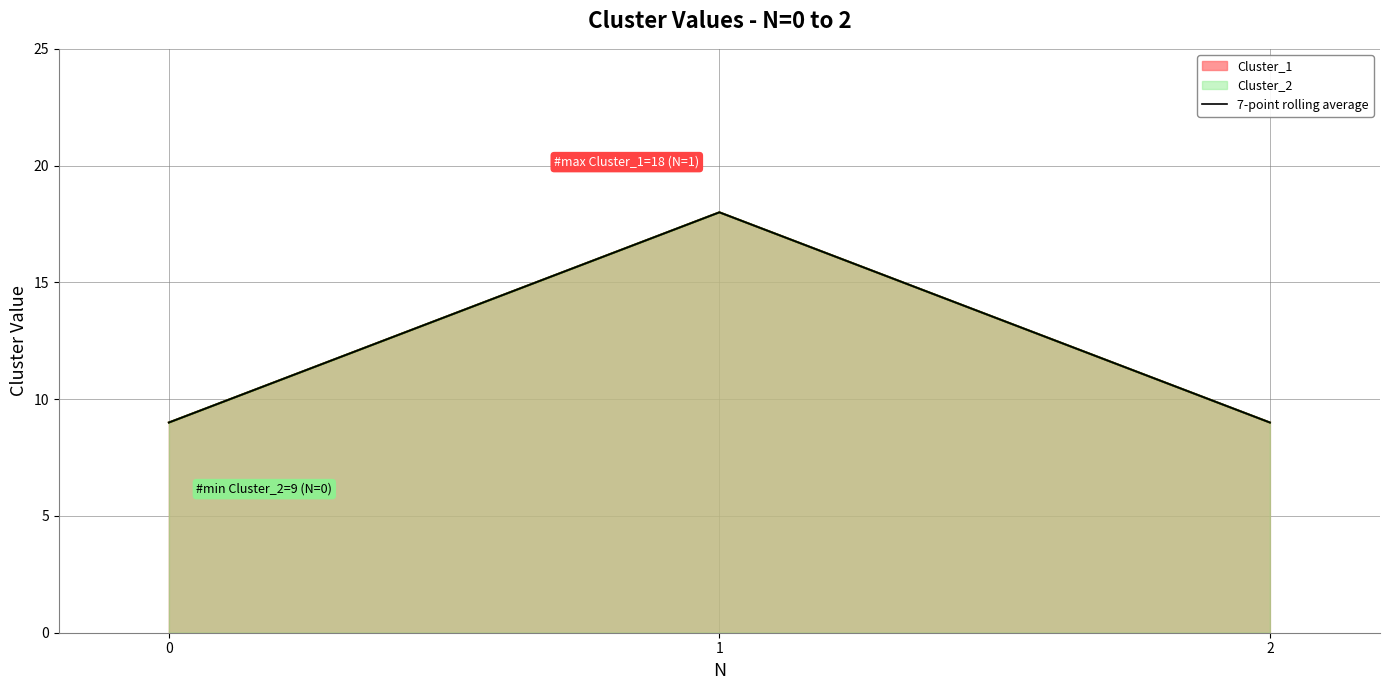

True or false: the data shows 9 at 0.

True